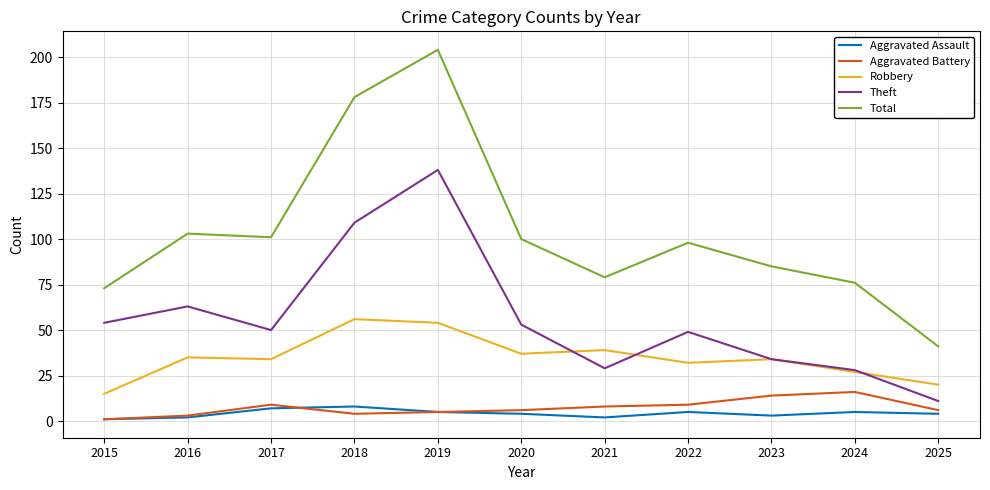

What is the average value of the Total series?

103